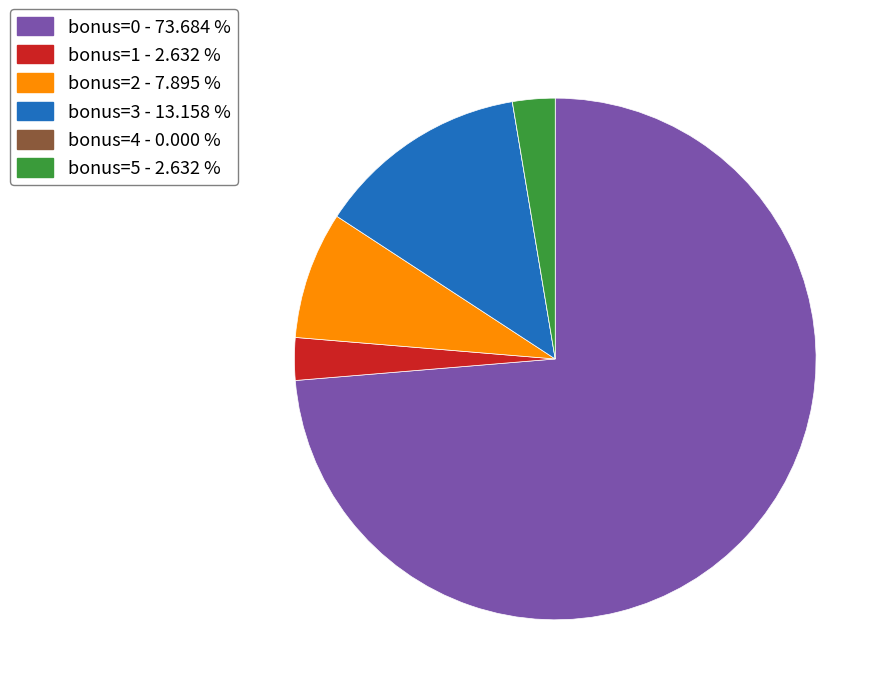

Approximately how many times larger is the value at bonus=2 compared to bonus=5?

3.0